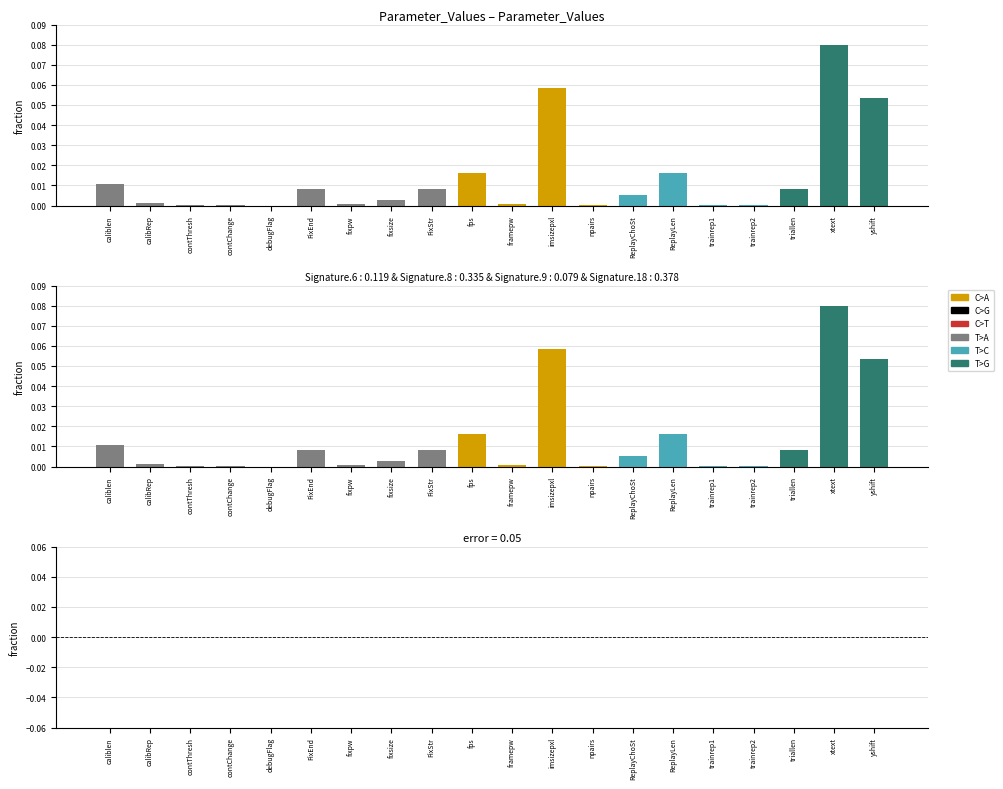

Count the number of categories in the chart.

20